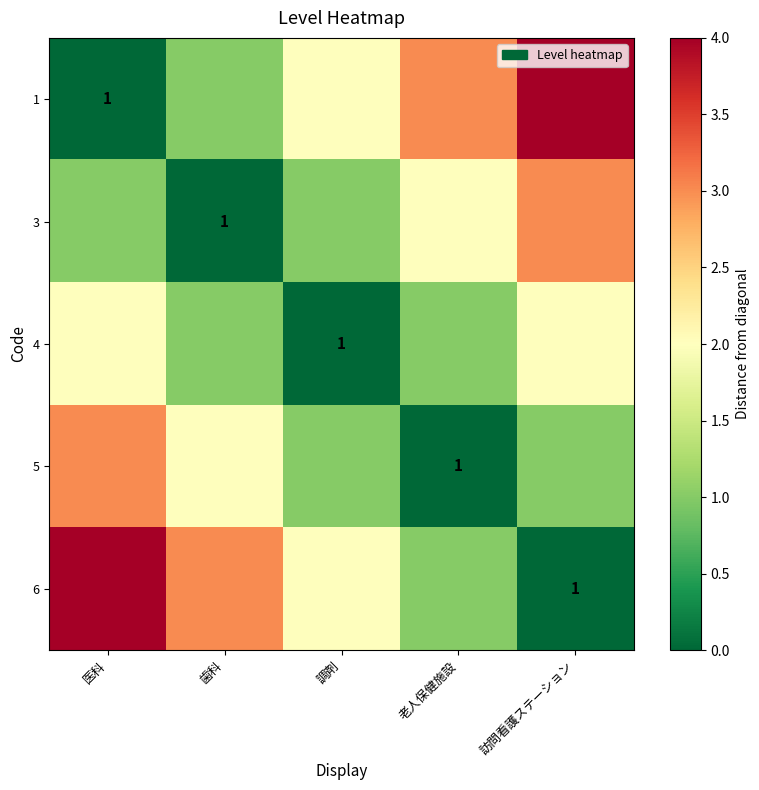

The value of 6 at 訪問看護ステーション is 1. True or false?

True